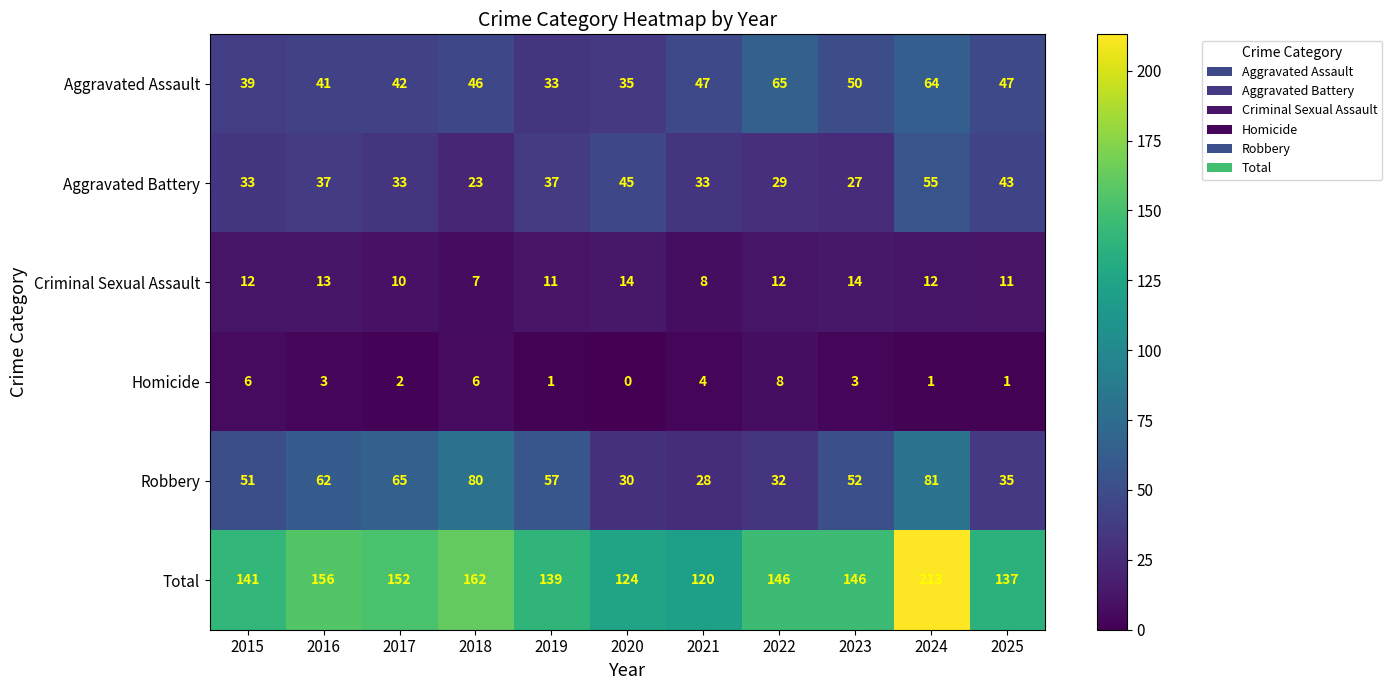

What is the total value across all series at 2016?

312